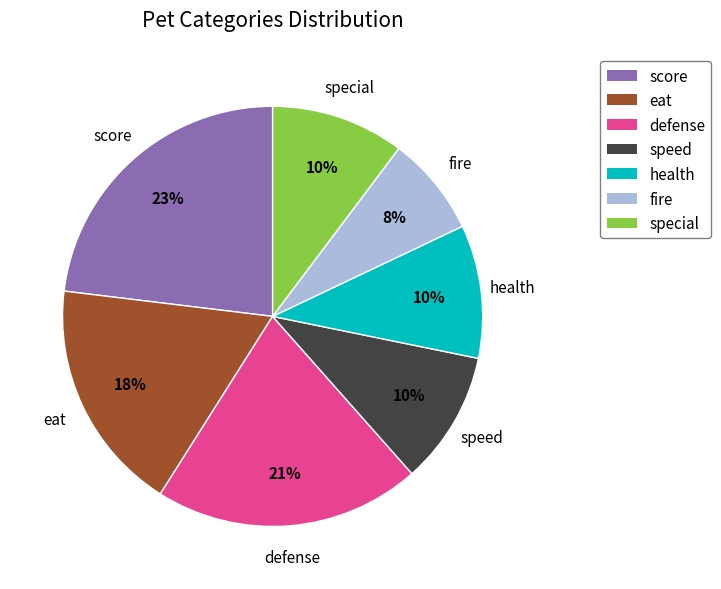

Combined, do special and defense account for over 50%?

No